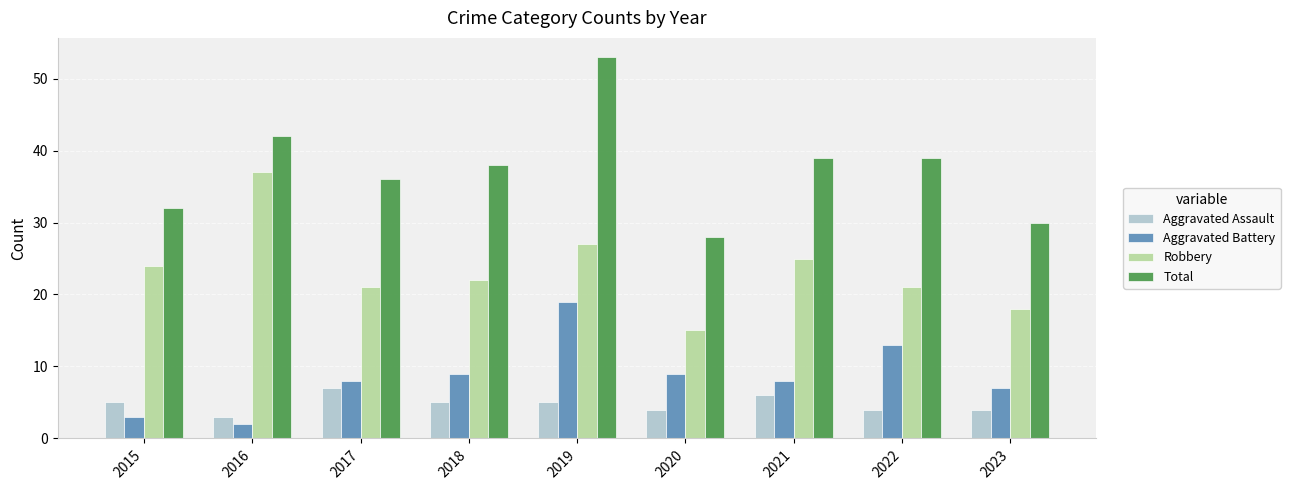

At how many categories does at least one series exceed 16?

9